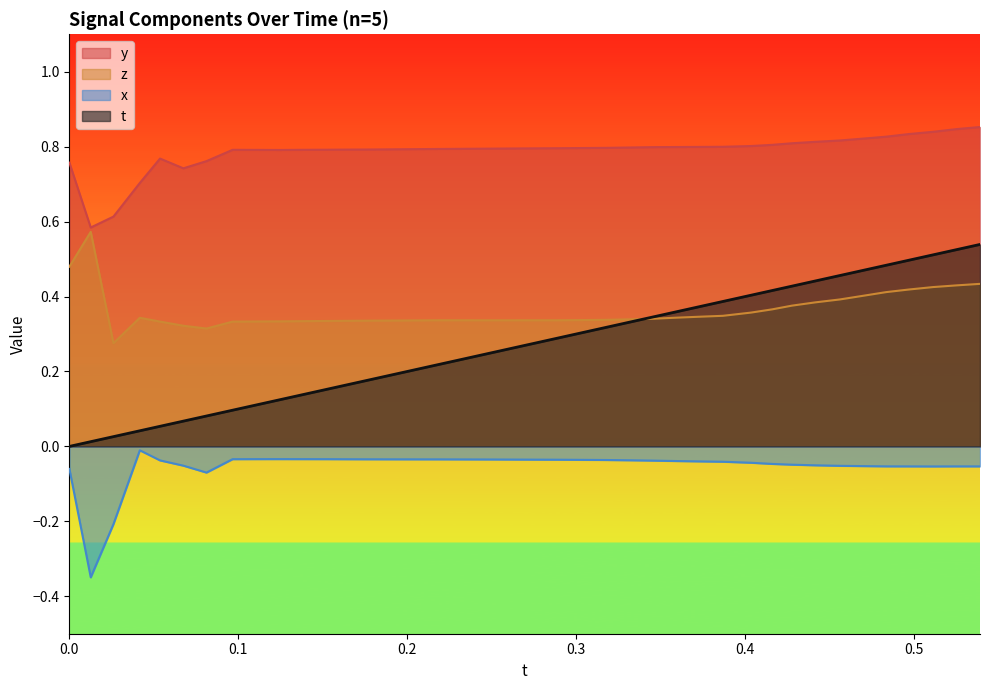

Which series has the widest spread of values?

t